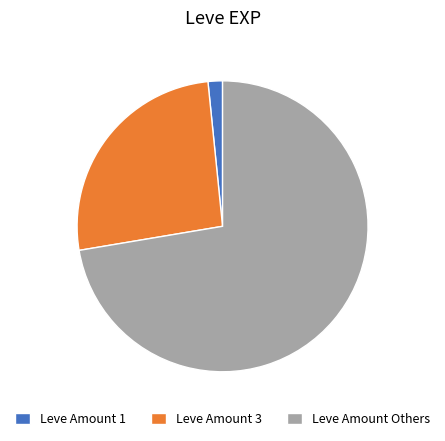

Between Leve Amount 1 and Leve Amount 3, which is larger?

Leve Amount 3